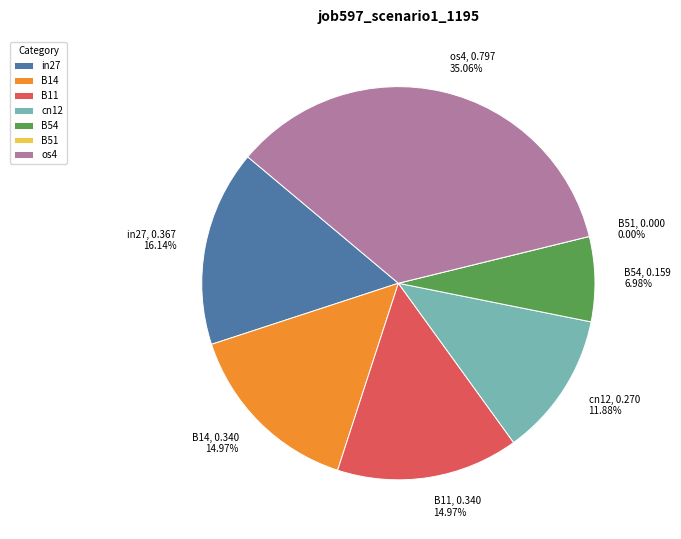

How many slices are in this pie chart?

7